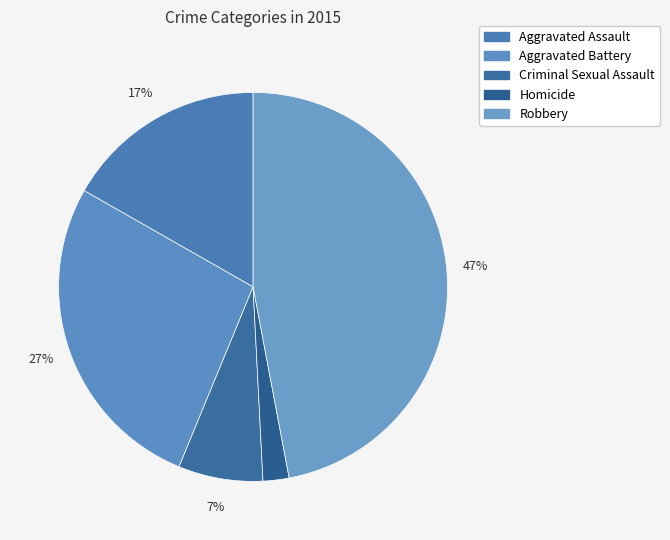

To the nearest percent, what is the average slice percentage?

20%